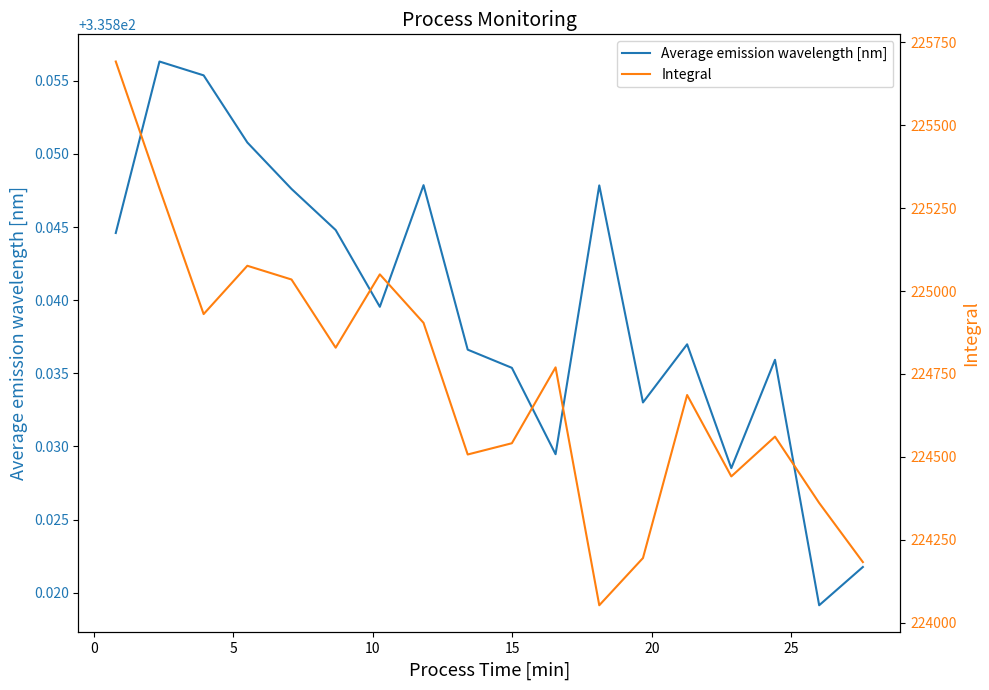

True or false: Average emission wavelength [nm] has more than 1 points higher than both neighbors.

True